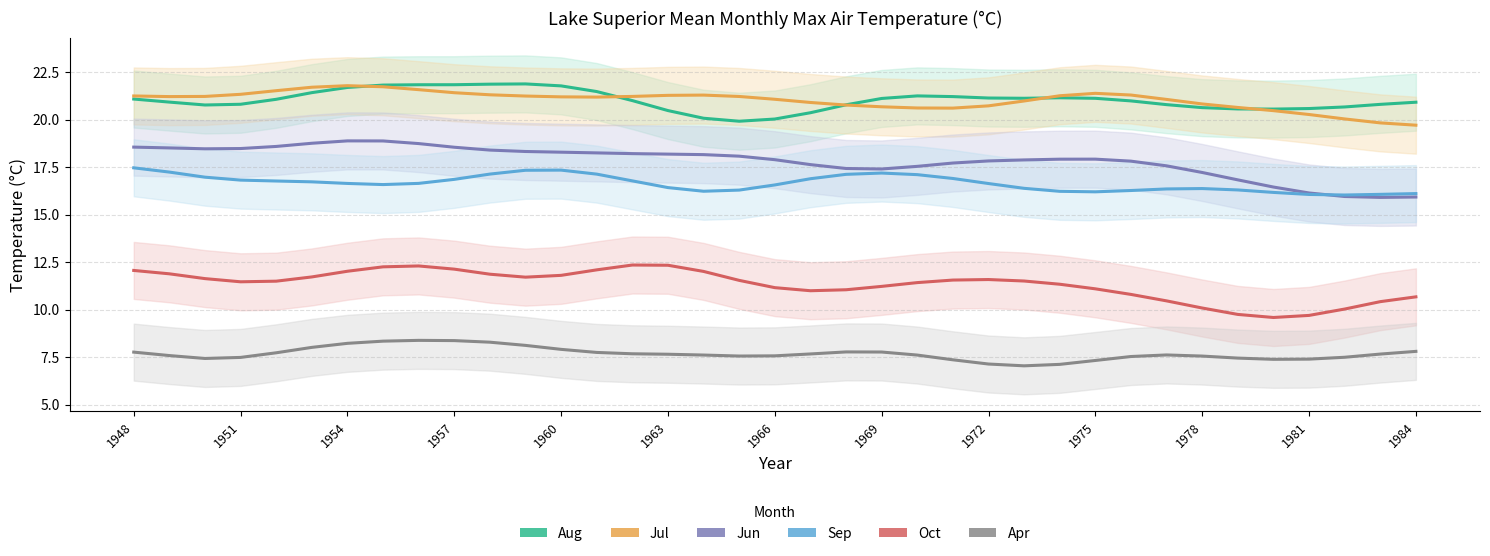

Is it true that Jul equals 30.9 at 1972?

False